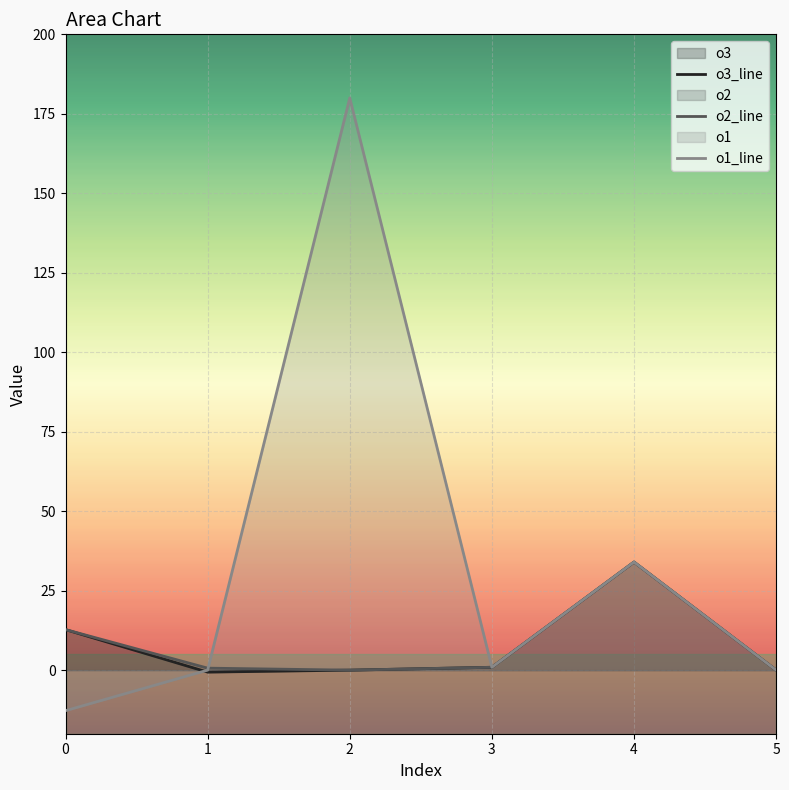

At which category does o1 reach its first local peak?

2